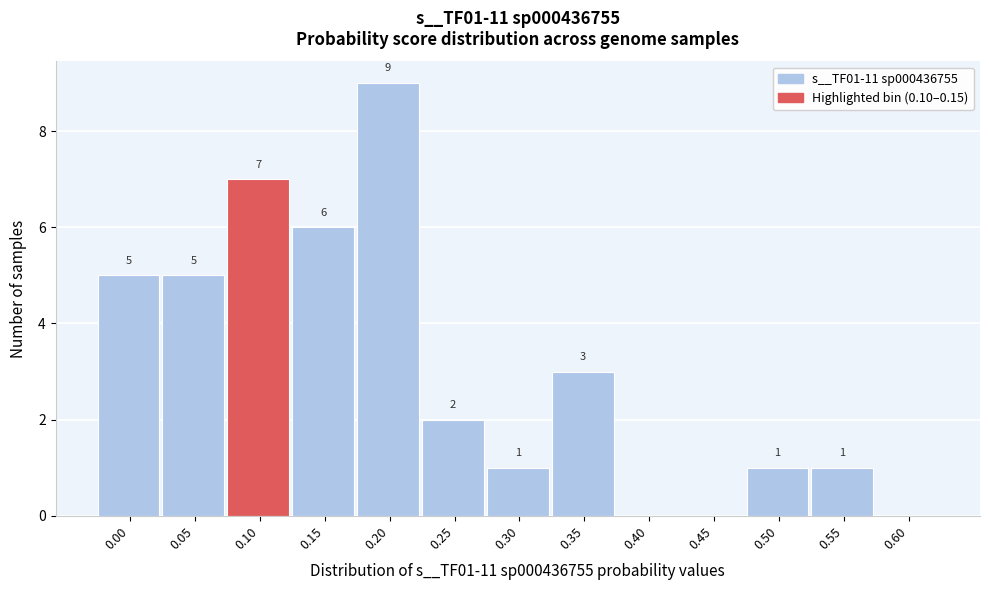

Reading left to right, transcribe all the data shown in this chart.

0.00=5	0.05=5	0.10=7	0.15=6	0.20=9	0.25=2	0.30=1	0.35=3	0.40=0	0.45=0	0.50=1	0.55=1	0.60=0